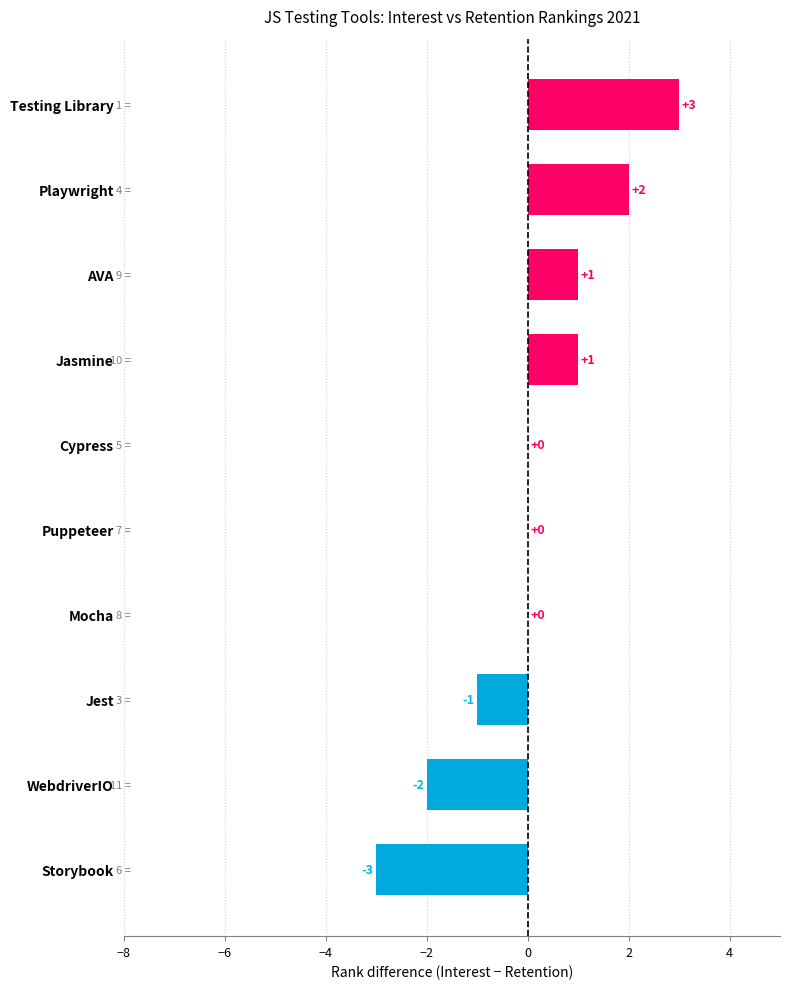

Does the chart contain stacked bars?

No